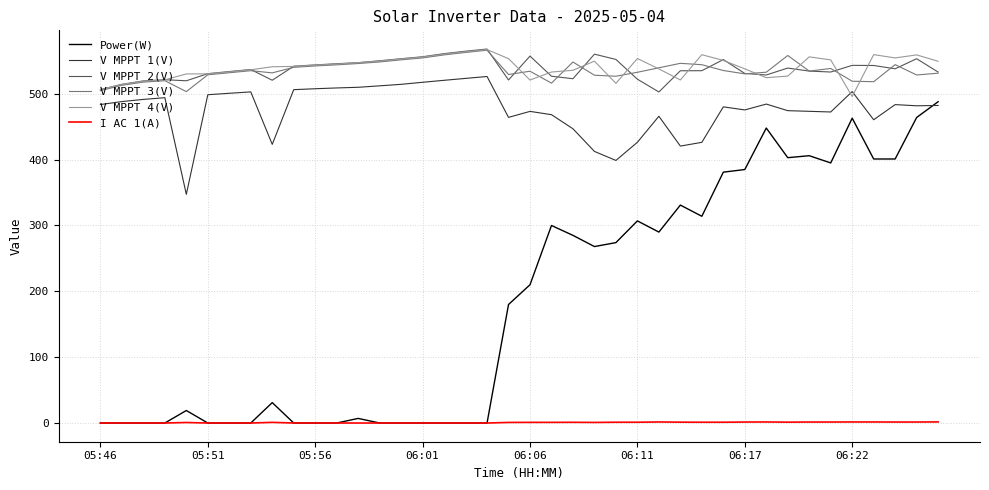

Which series has the largest range (max minus min)?

Power(W)